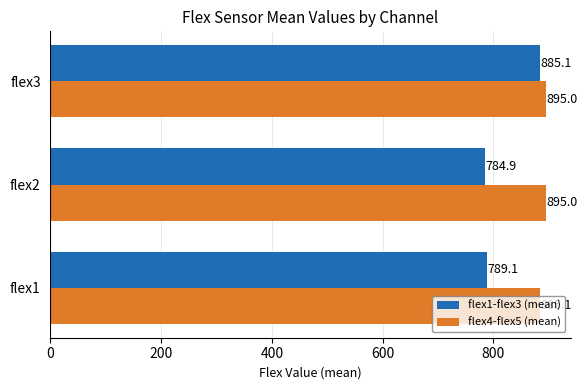

List the series in order of their overall mean, highest first.

flex4-flex5 (mean), flex1-flex3 (mean)